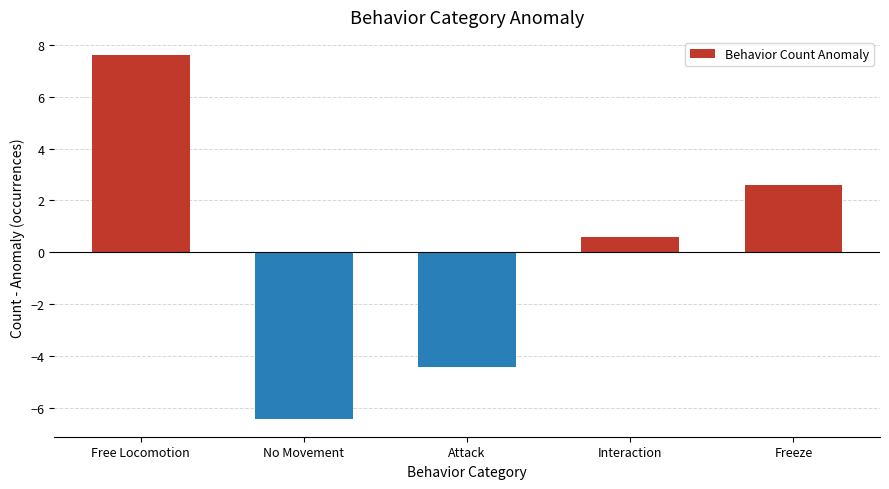

How many values are below 0?

2